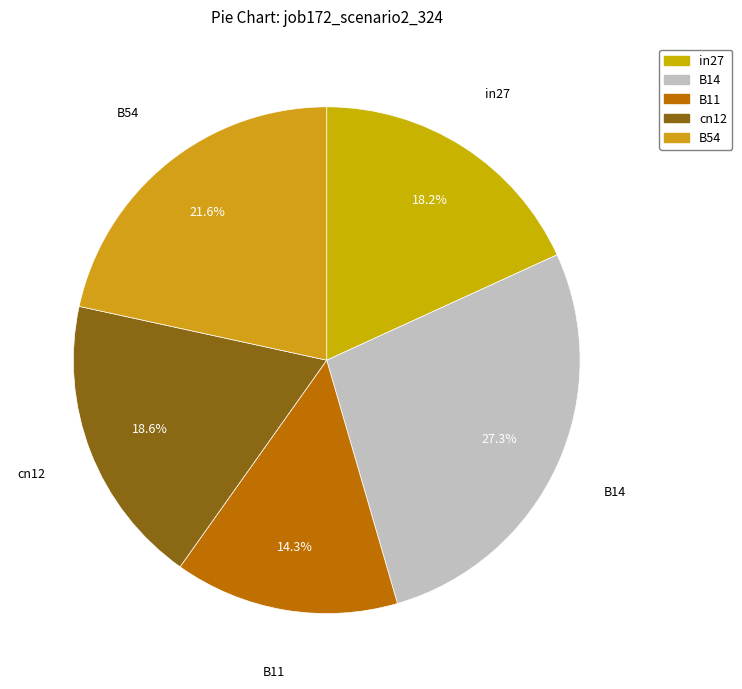

Between B54 and B11, which is larger?

B54